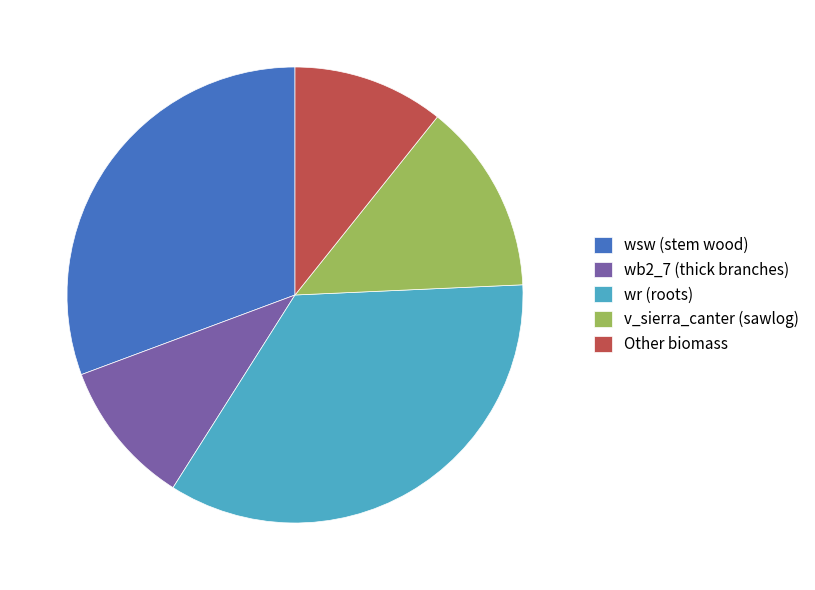

Does wb2_7 (thick branches) represent more than half of the total?

No